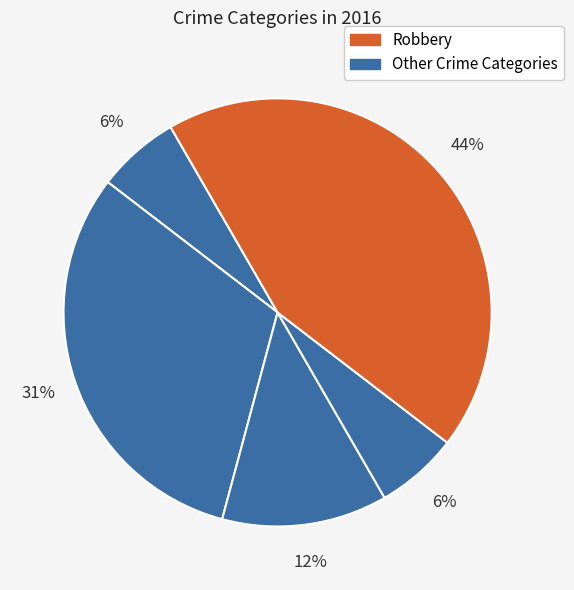

How many slices are in this pie chart?

5